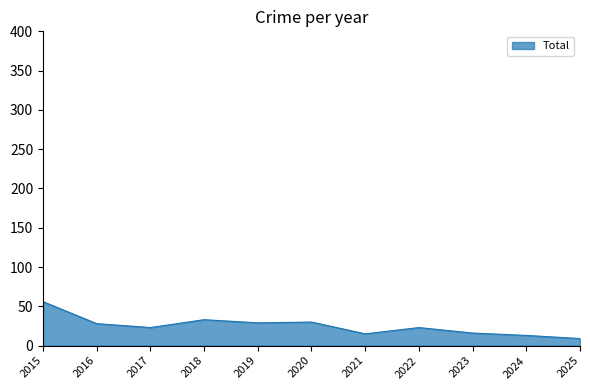

What is the ratio of the value at 2015 to the value at 2017?

2.4